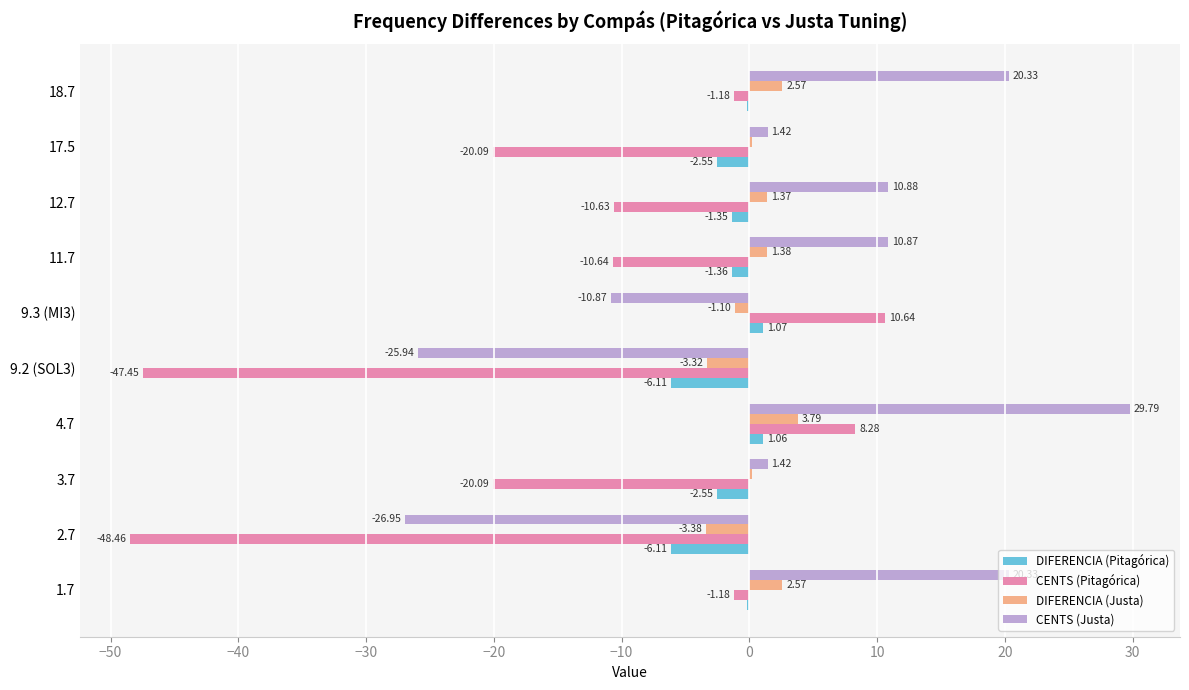

What is the sum of the CENTS (Pitagórica) values at 4.7 and 1.7?

7.1